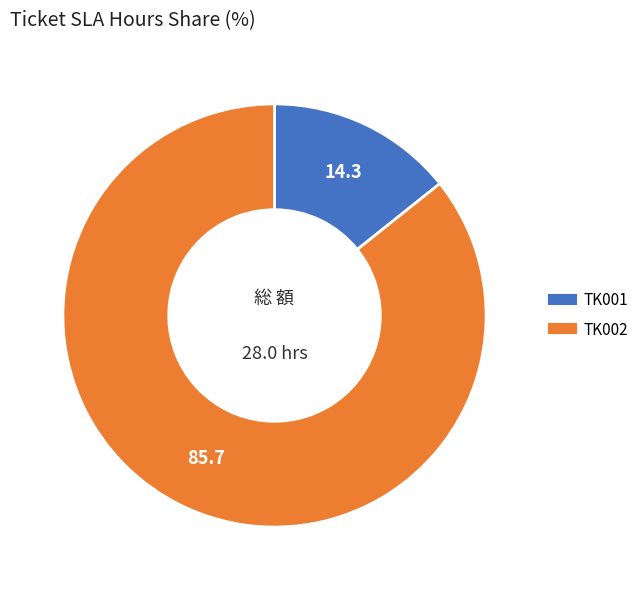

How many segments does this pie chart have?

2